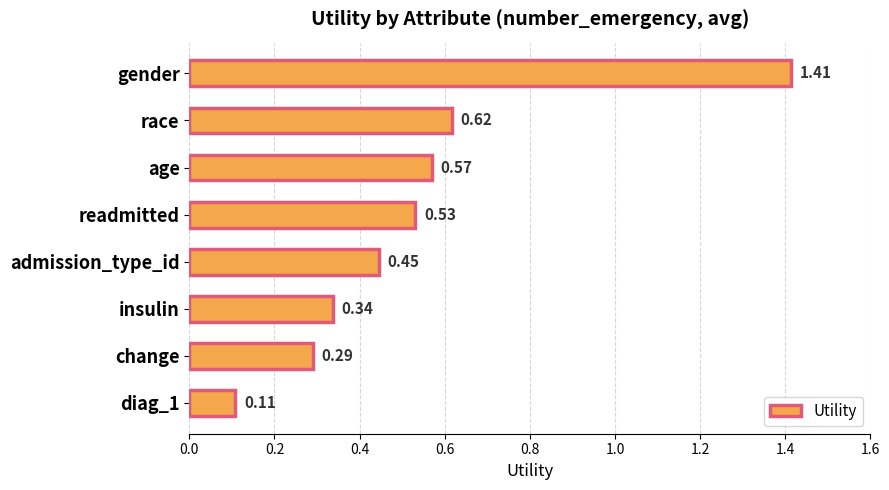

What is the label of the 3rd bar from the top?

age